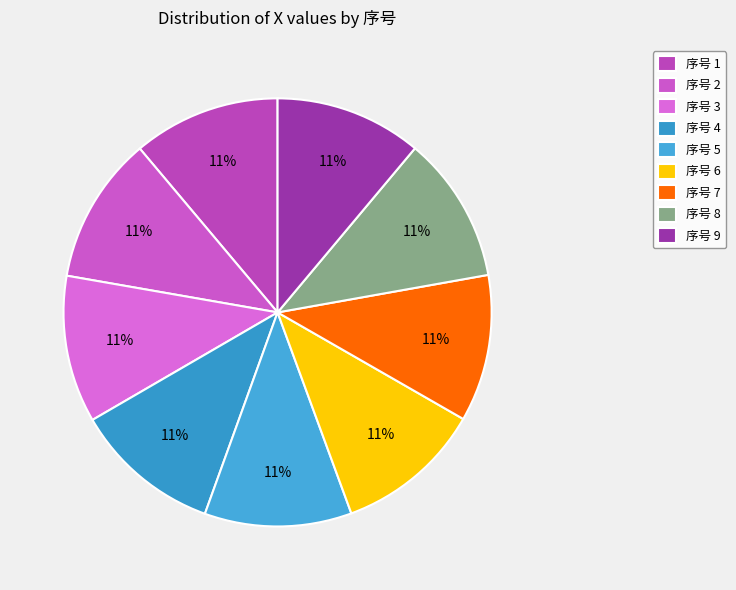

Is there any slice that represents more than half of the pie?

No